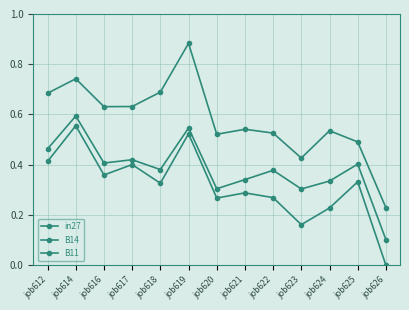

What is the difference between the second highest and minimum values in the B14 series?

0.4